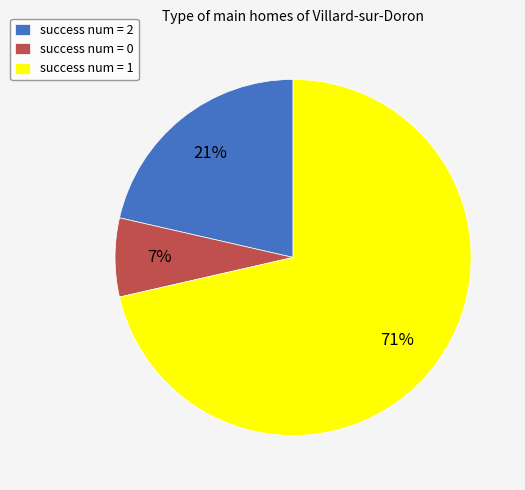

How many segments does this pie chart have?

3